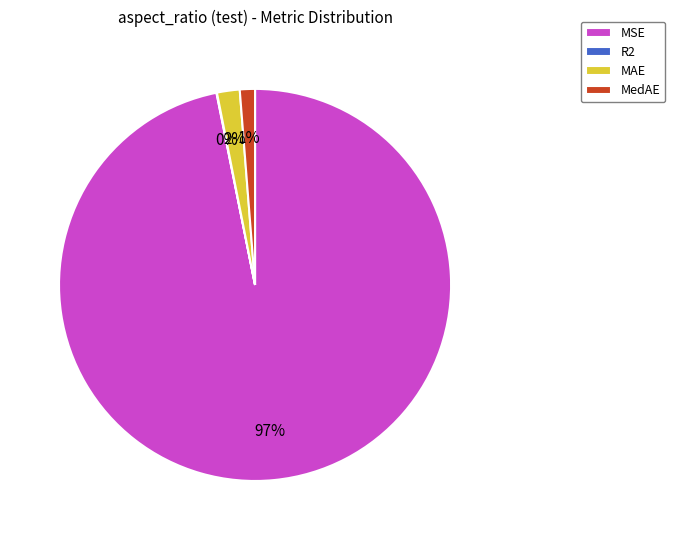

What percentage is the MedAE slice, to the nearest percent?

1%